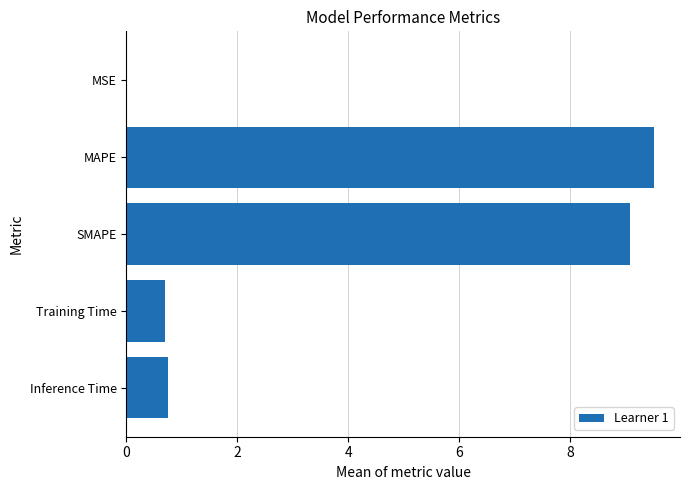

The chart shows a value of 1.3 at Inference Time. True or false?

False